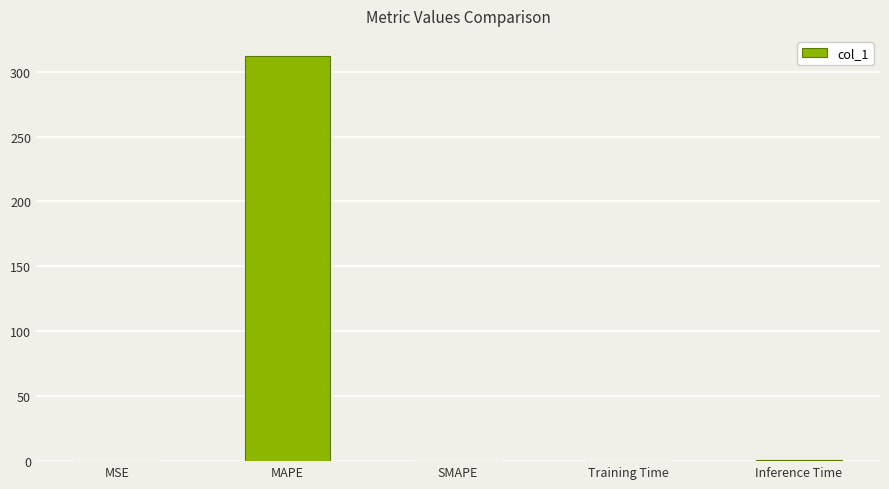

True or false: the data shows 195.7 at MAPE.

False